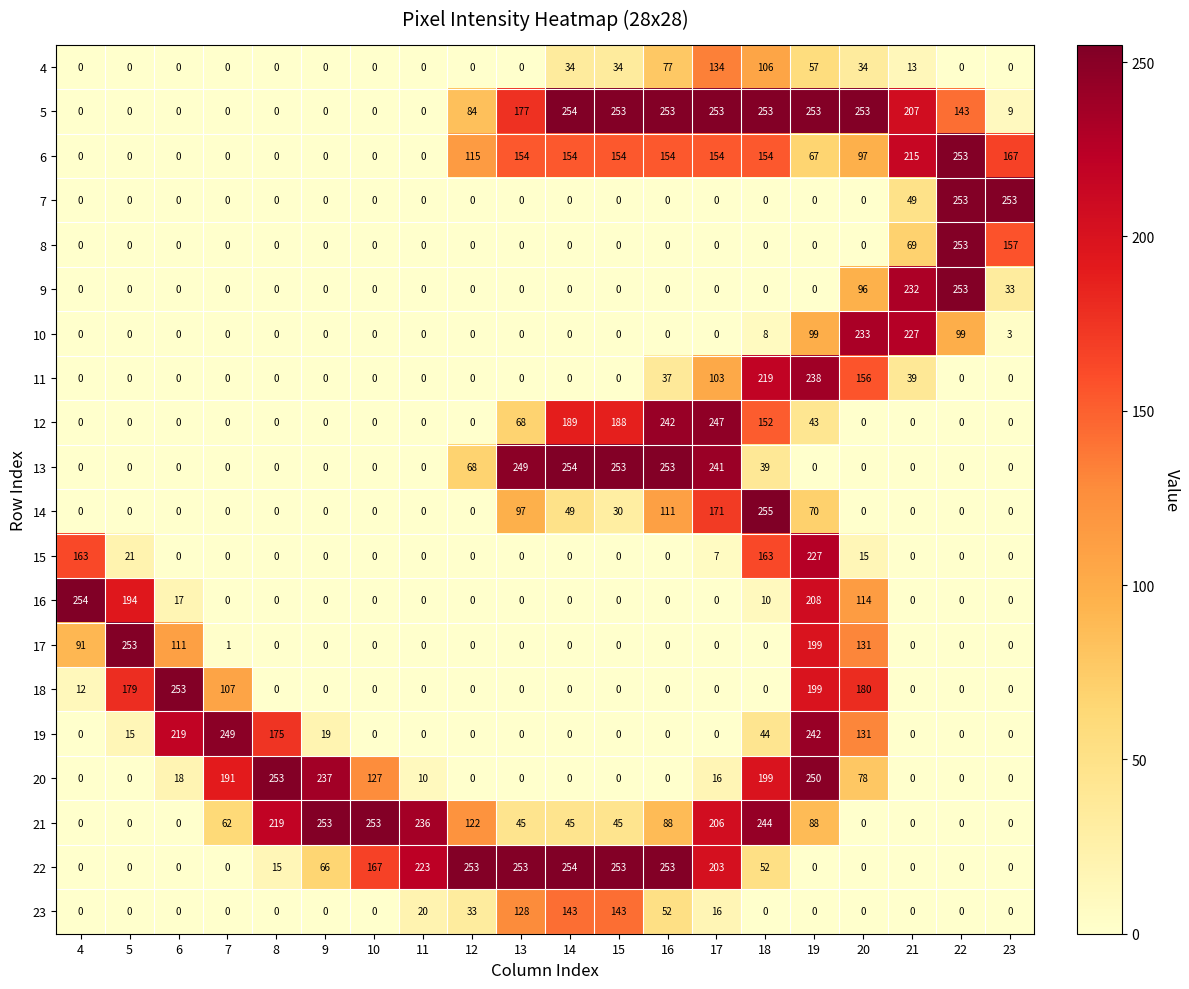

Which series has the largest total across all categories?

5